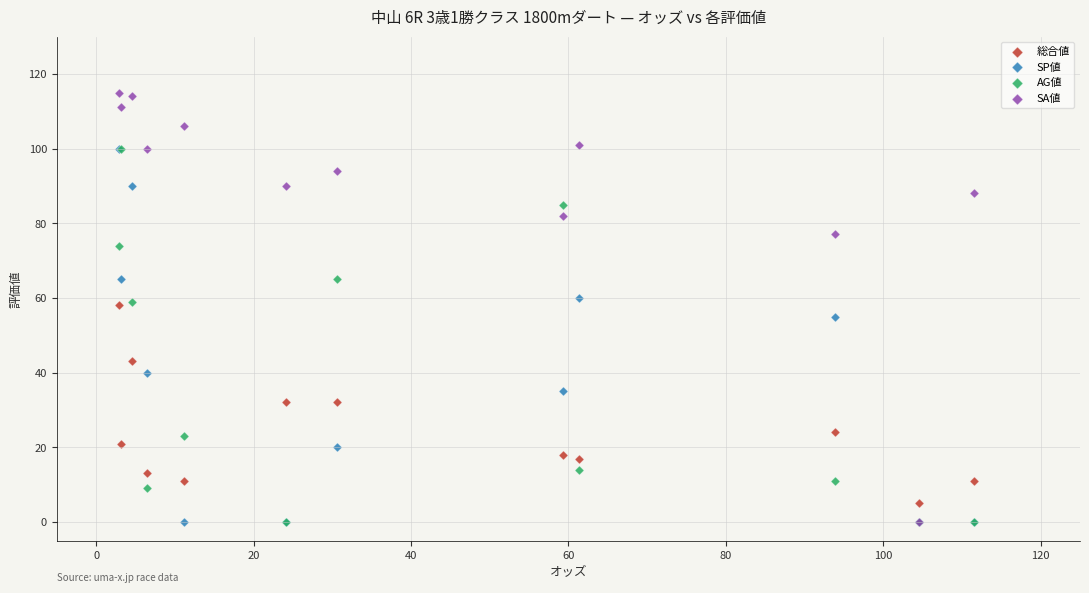

What are all the series names shown in the legend?

総合値, SP値, AG値, SA値